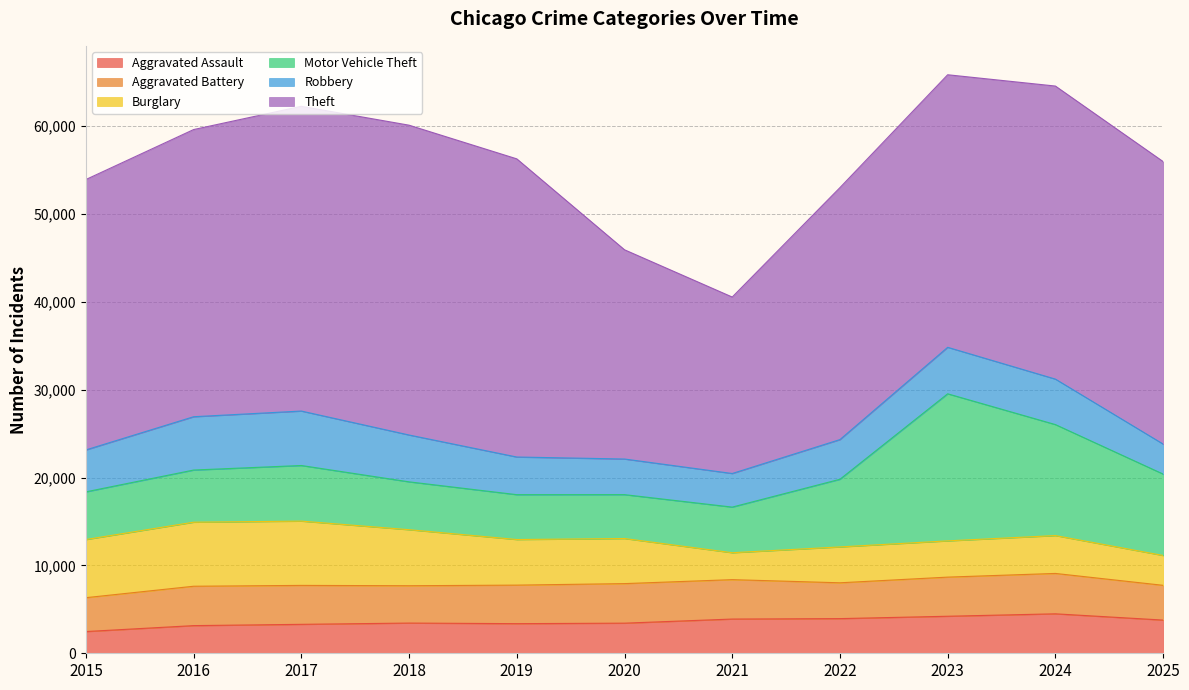

True or false: Aggravated Battery has a value of 4076 at 2022.

True